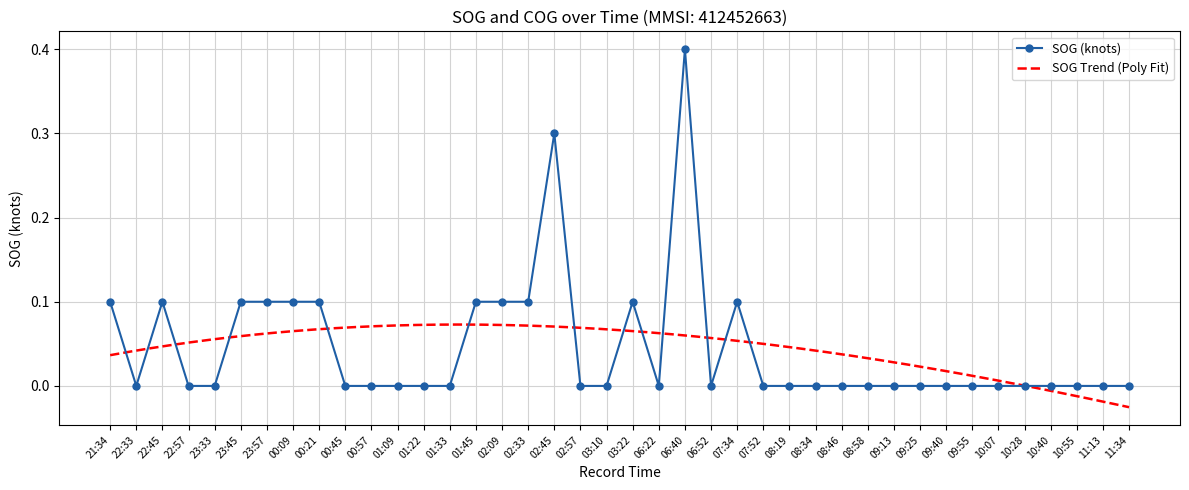

Rank the categories by value from highest to lowest.

06:40, 02:45, 21:34, 22:45, 23:45, 23:57, 00:09, 00:21, 01:45, 02:09, 02:33, 03:22, 07:34, 22:33, 22:57, 23:33, 00:45, 00:57, 01:09, 01:22, 01:33, 02:57, 03:10, 06:22, 06:52, 07:52, 08:19, 08:34, 08:46, 08:58, 09:13, 09:25, 09:40, 09:55, 10:07, 10:28, 10:40, 10:55, 11:13, 11:34